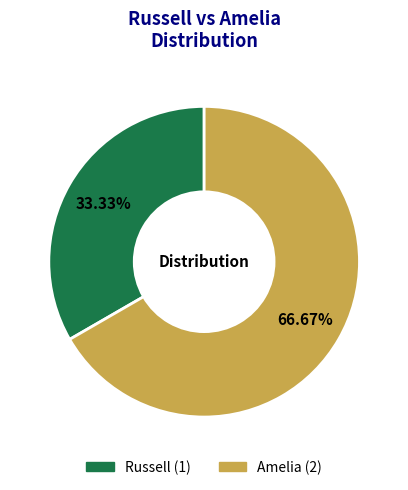

What percentage is NOT represented by Amelia?

33.3%